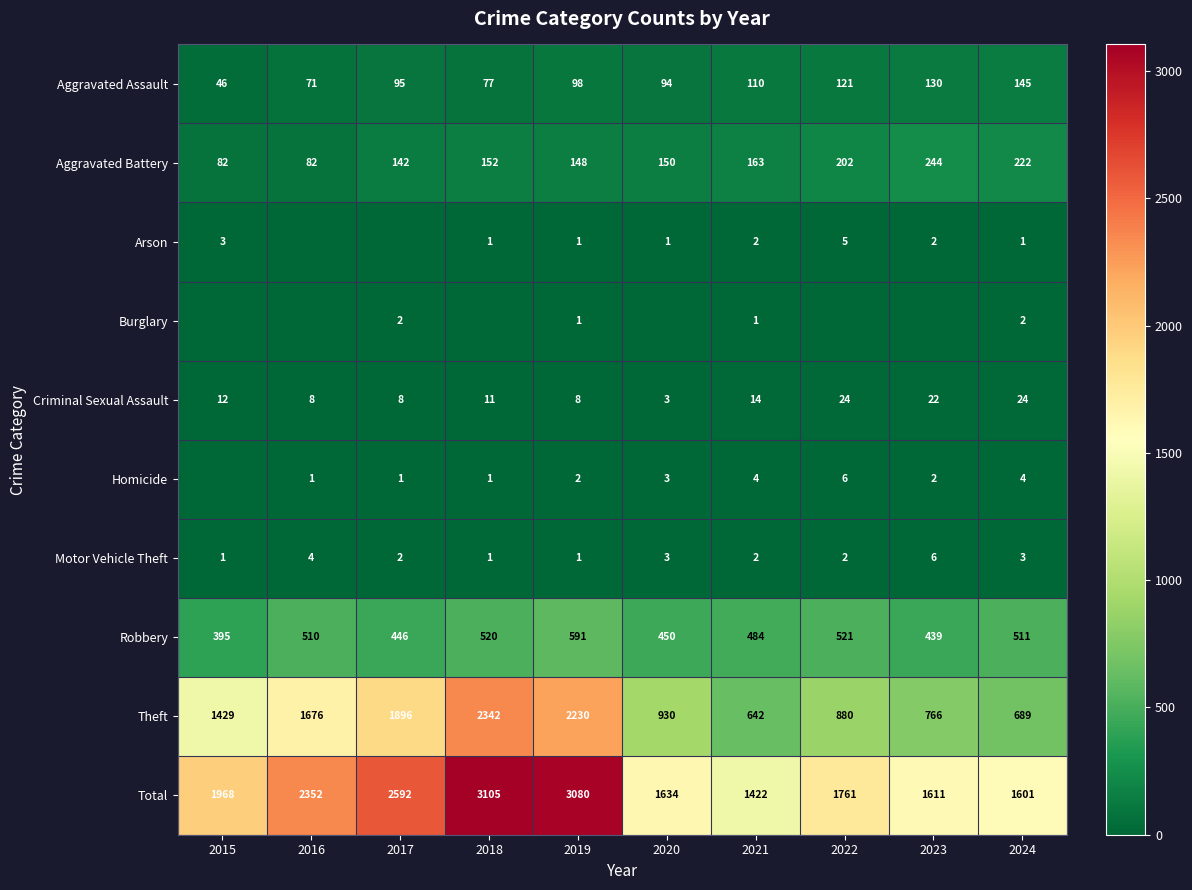

What value does the Aggravated Assault series have at 2016, to the nearest 5?

70